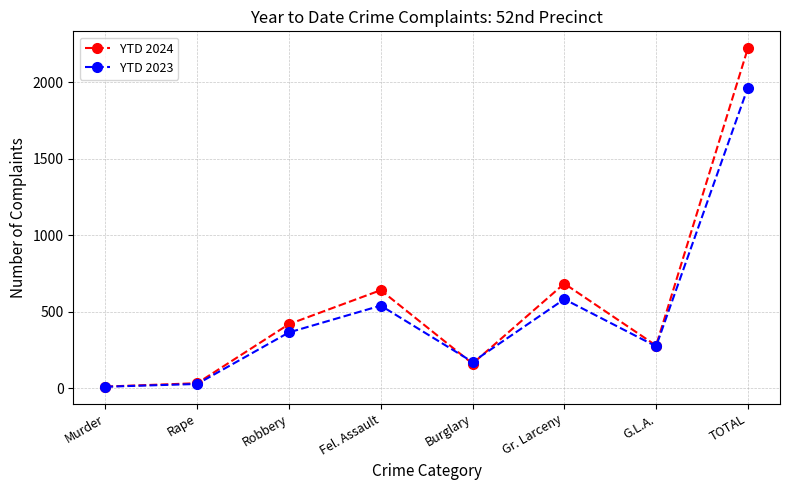

How many interior local peaks does the YTD 2023 series have?

2